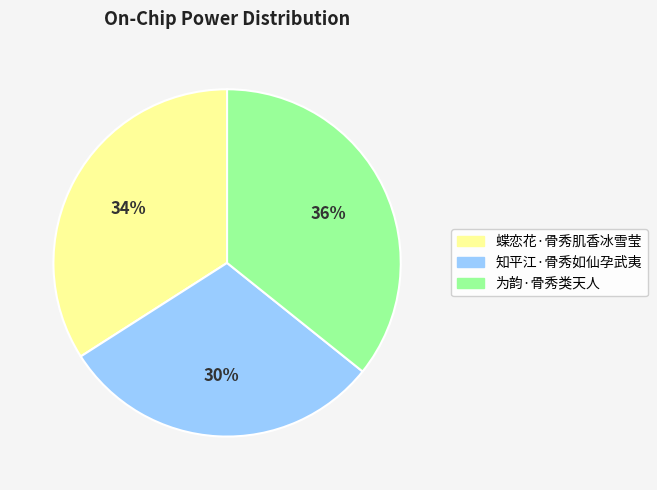

To the nearest percent, what is the average slice percentage?

33%